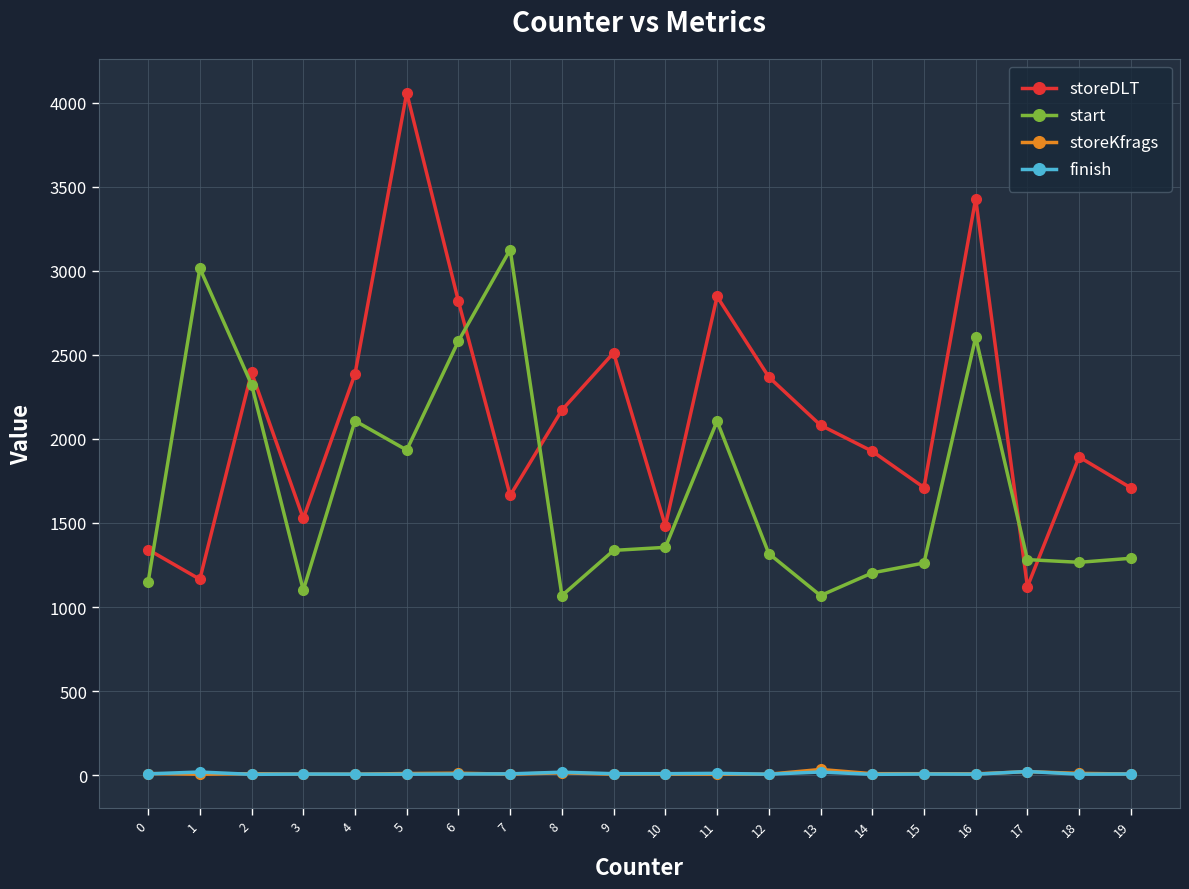

How many values in the finish series are below 6?

7